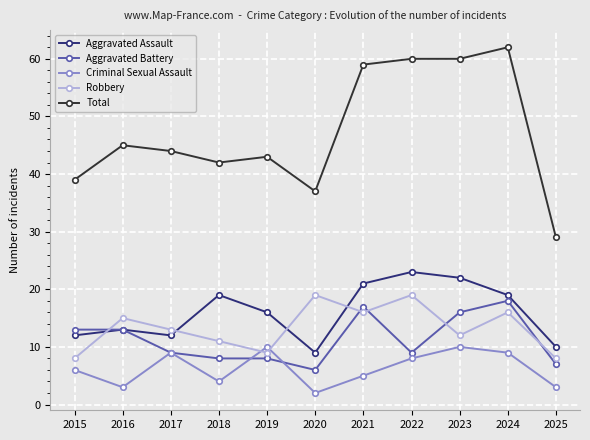

The value of Aggravated Assault at 2023 is 11. True or false?

False